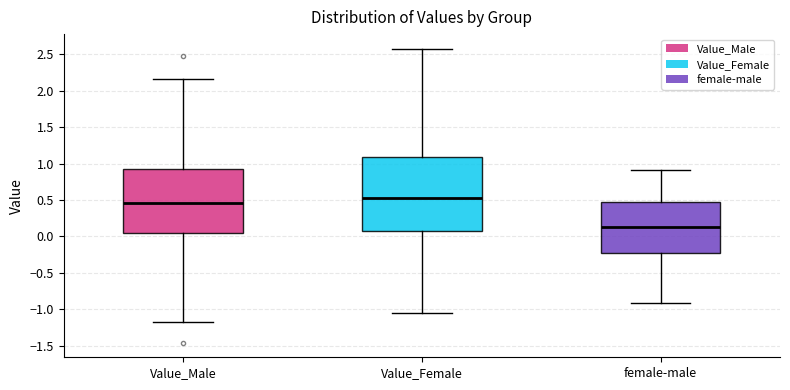

Reading left to right, read every box against the y-axis: the position of its median line, the range the box covers, and the ends of its whiskers. The values are not printed on the chart, so give them approximately, as read against the axis.

Value_Male: median 0.45, box 0.05 to 0.90, whiskers -1.20 to 2.15
Value_Female: median 0.50, box 0.10 to 1.10, whiskers -1.05 to 2.55
female-male: median 0.10, box -0.25 to 0.50, whiskers -0.90 to 0.90